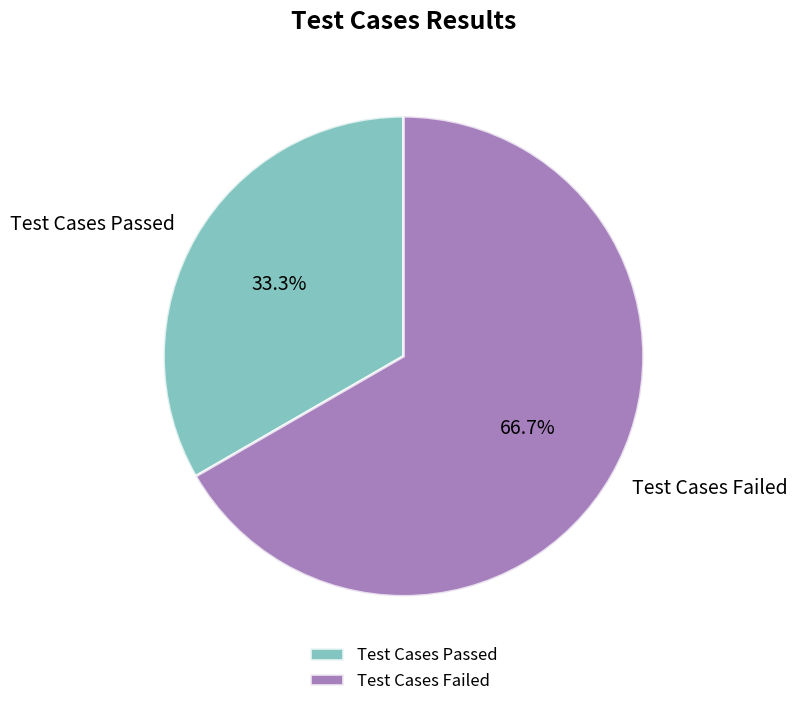

To the nearest percent, what percentage of the pie is Test Cases Failed?

67%